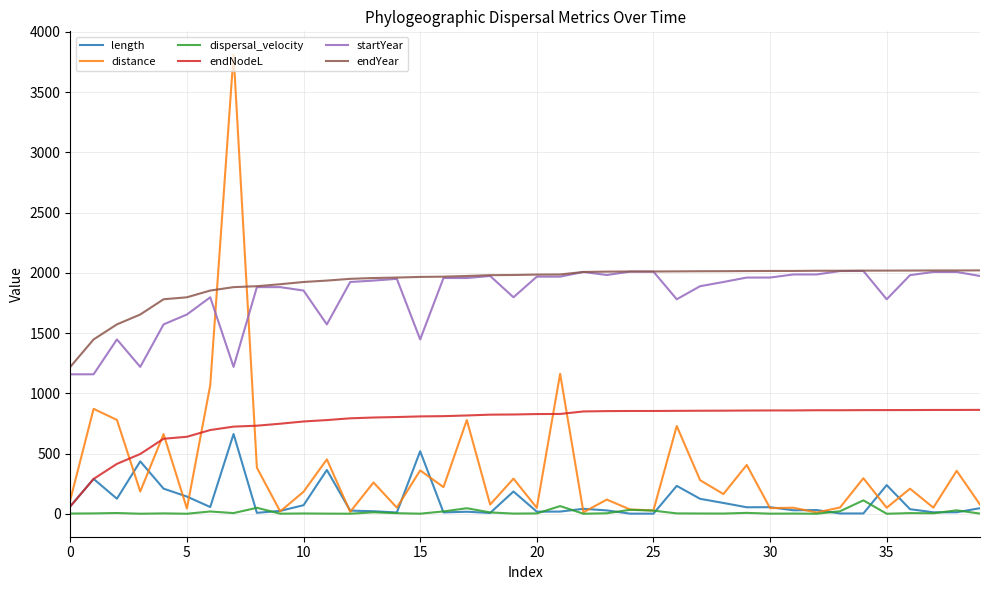

True or false: length and endYear intersect in this chart.

False